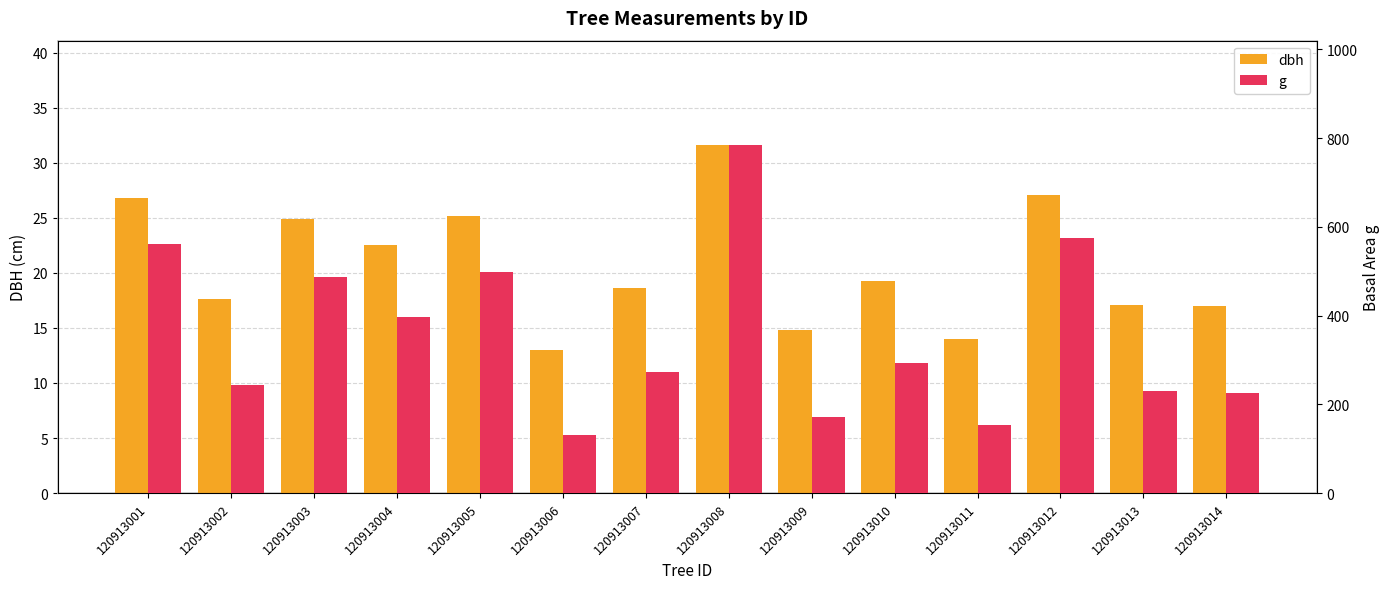

Is it true that dbh equals 27.0 at 120913007?

False